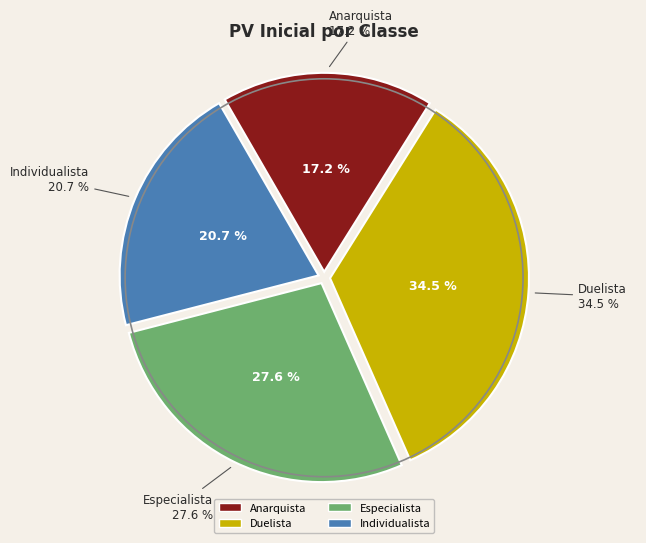

What is the change in value from Duelista to Especialista?

-4